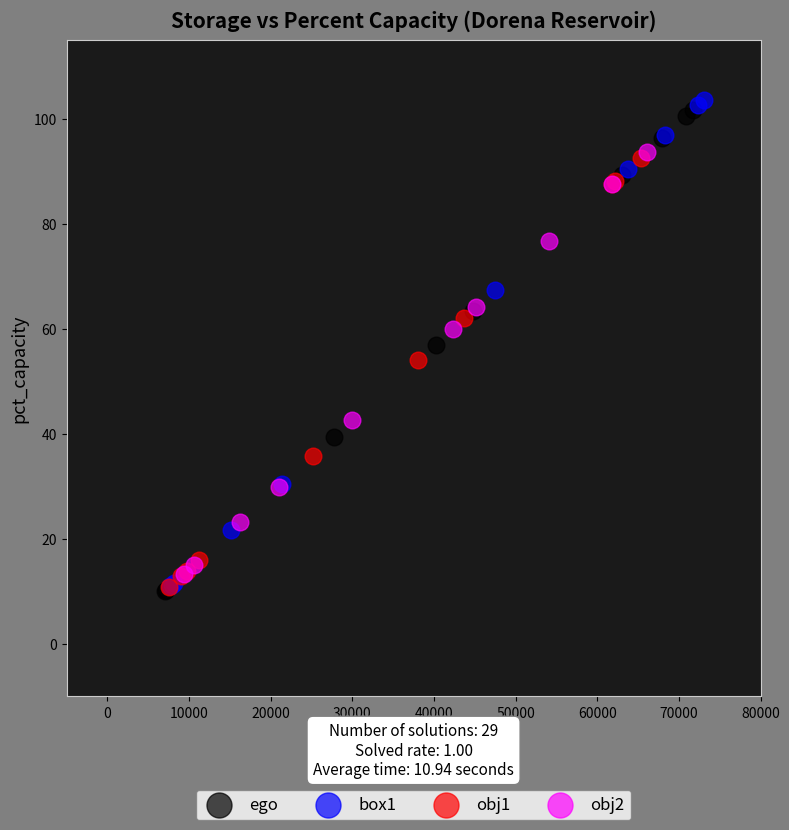

Which series has the widest spread of Y values?

box1